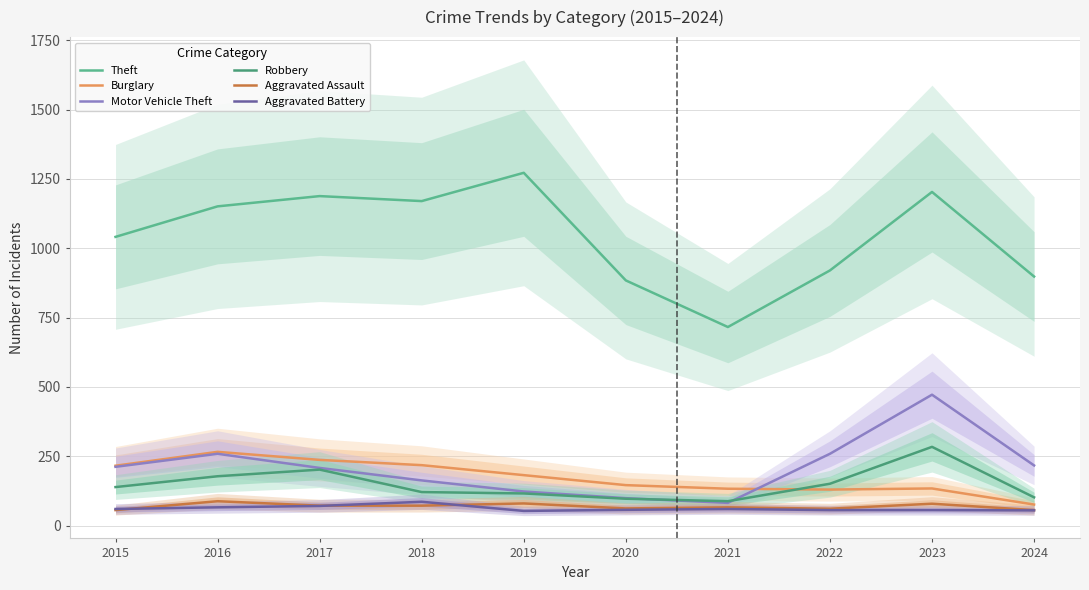

Where is the first local maximum for Aggravated Battery?

2018